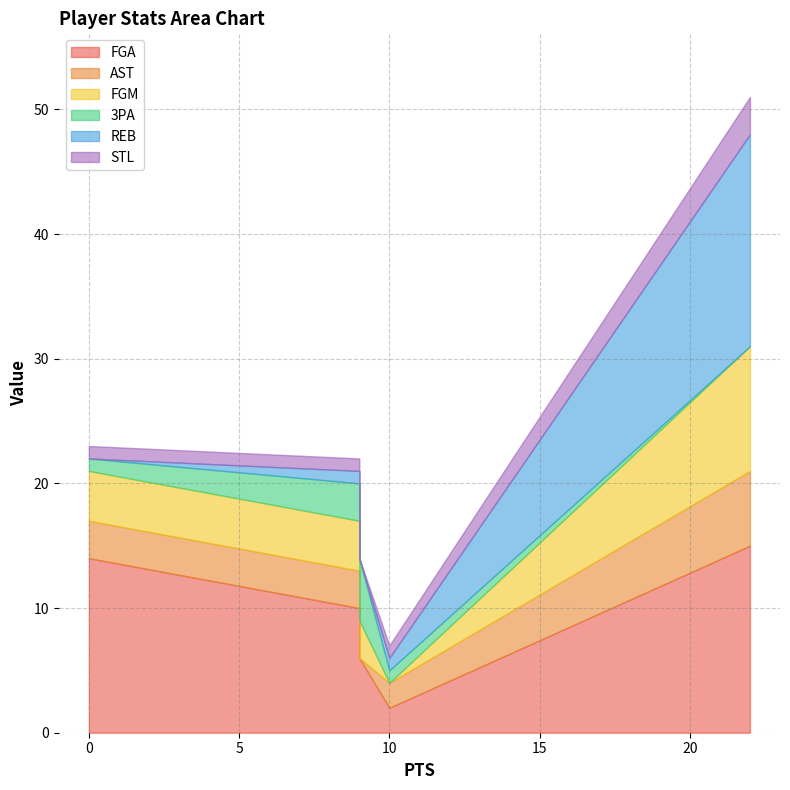

Reading left to right, extract all data points from this chart.

FGA: 14	10	6	2	15
AST: 3	3	0	2	6
FGM: 4	4	3	0	10
3PA: 1	3	5	1	0
REB: 0	1	0	1	17
STL: 1	1	0	1	3